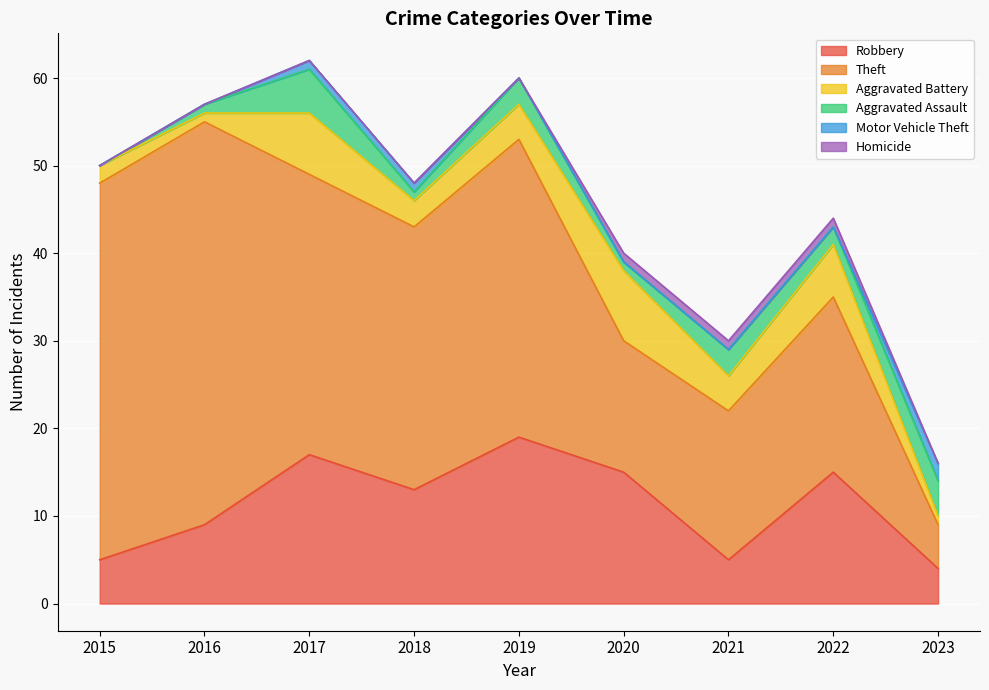

List the labels in order of Aggravated Assault value, largest first.

2017, 2023, 2019, 2021, 2022, 2016, 2018, 2020, 2015